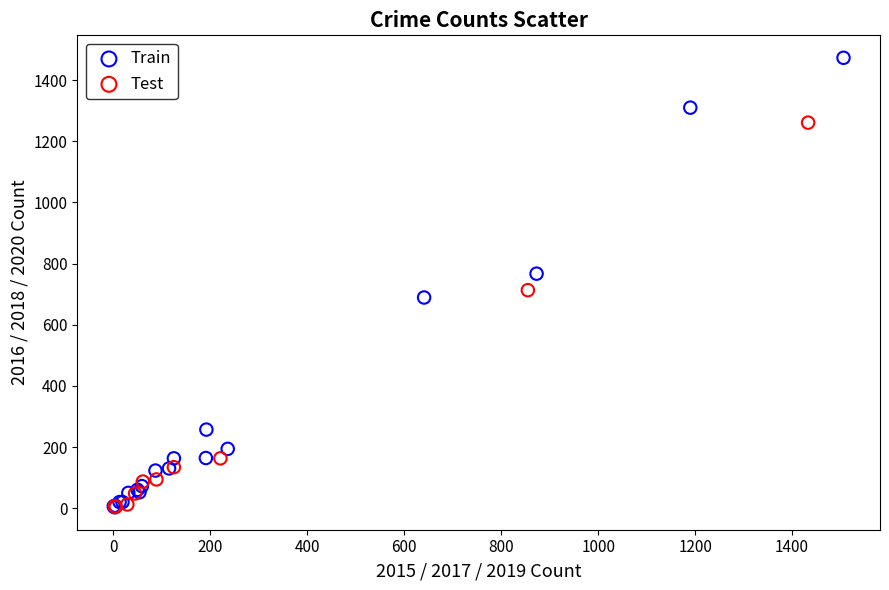

Which series reaches the maximum Y coordinate?

Train